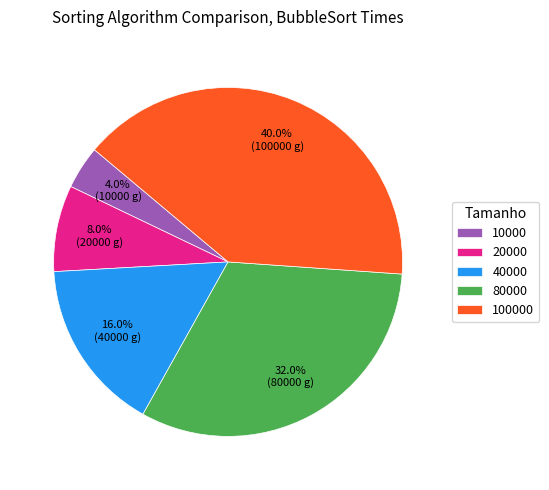

To the nearest percent, what percentage of the pie is 10000?

4%